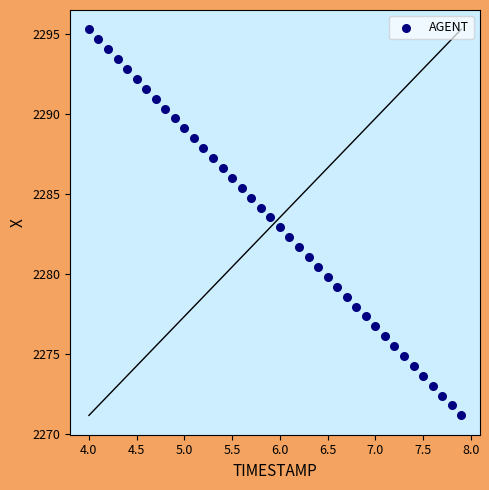

What is the range of Y values (max minus min)?

24.1